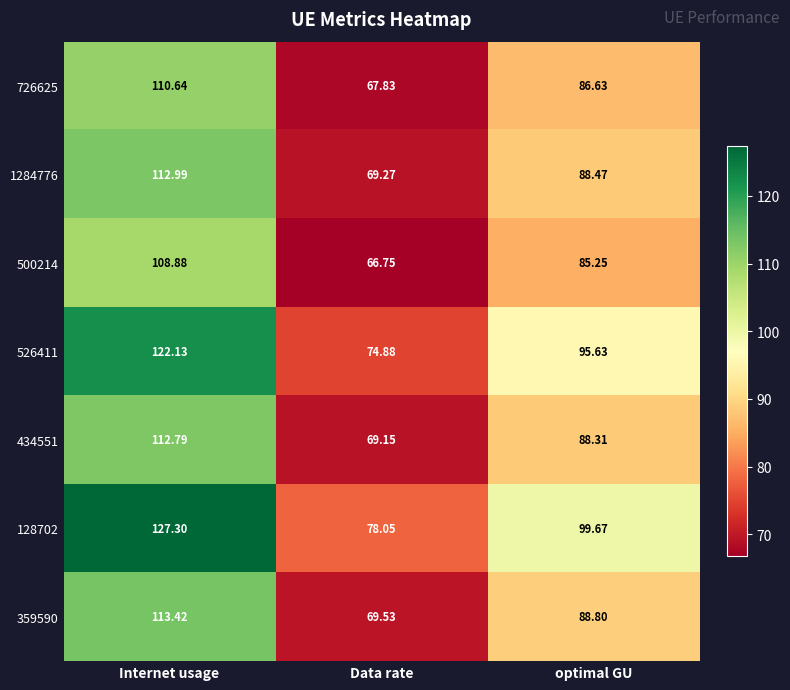

Where does the 434551 series first go above 88?

Internet usage